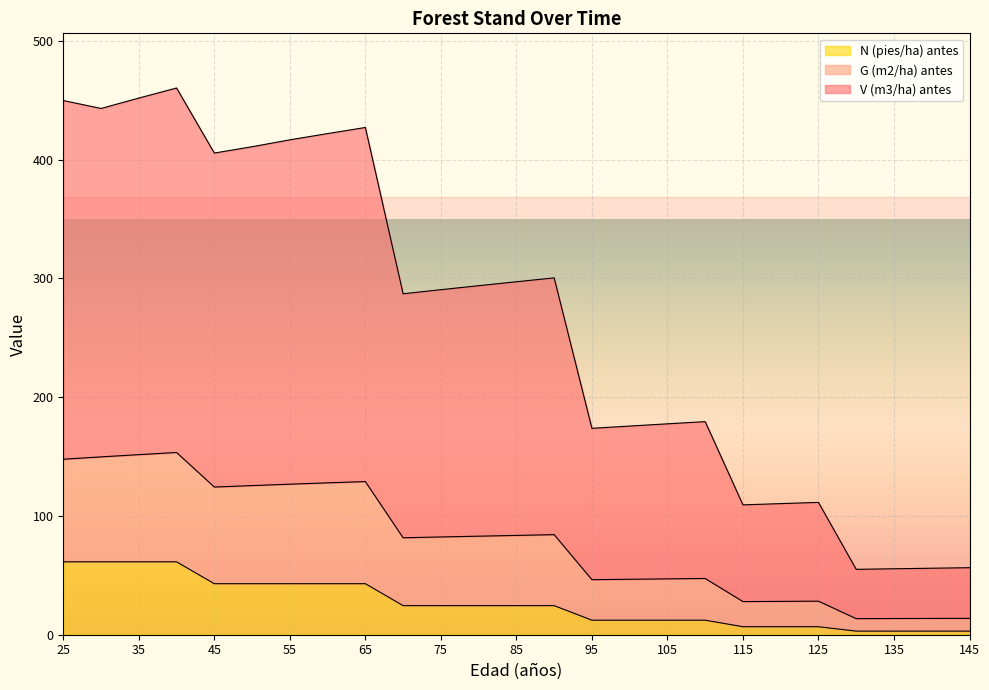

Which series has the largest range (max minus min)?

V (m3/ha) antes